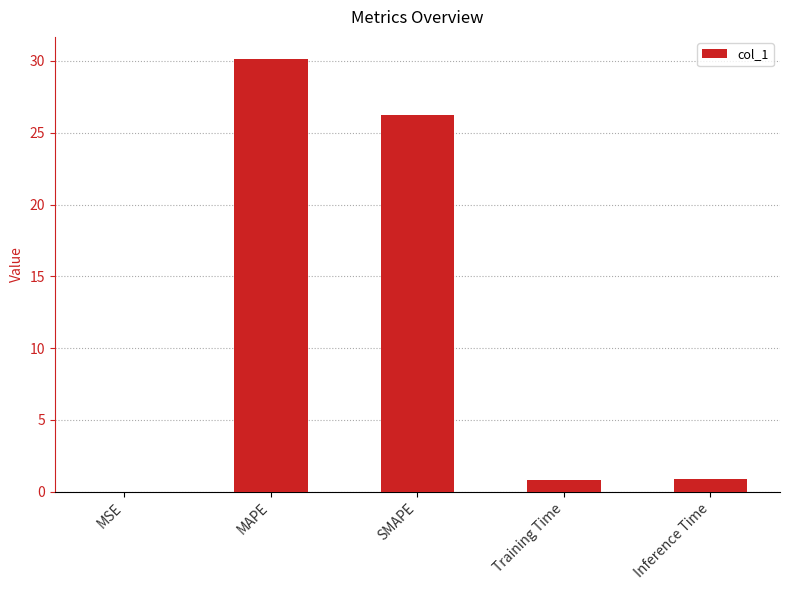

Does the chart contain stacked bars?

No